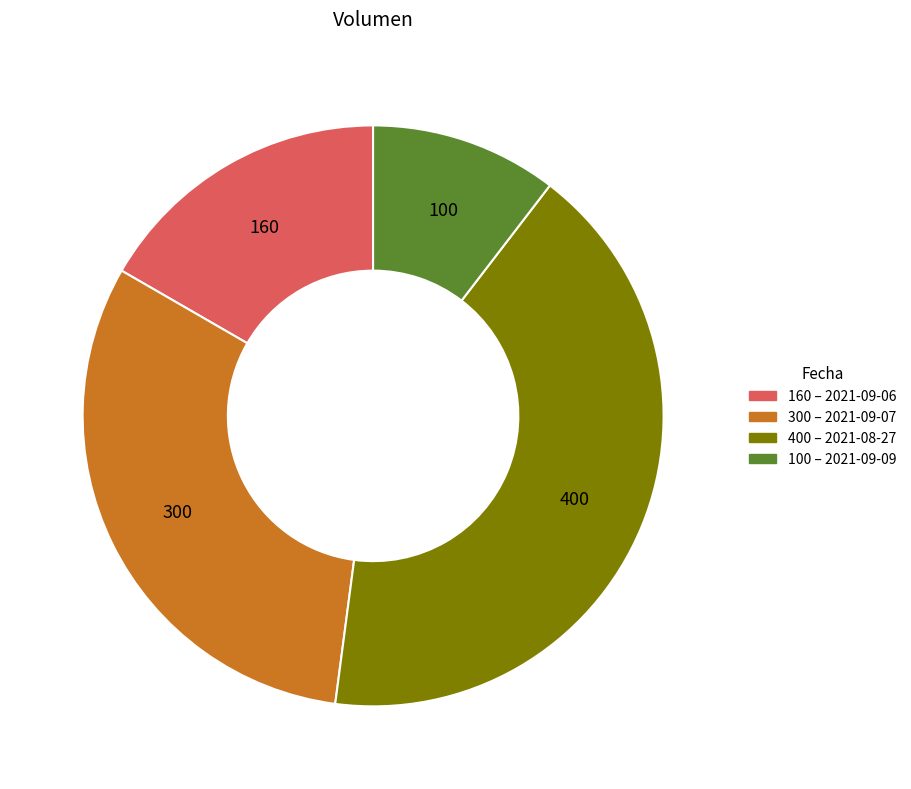

How many segments does this pie chart have?

4